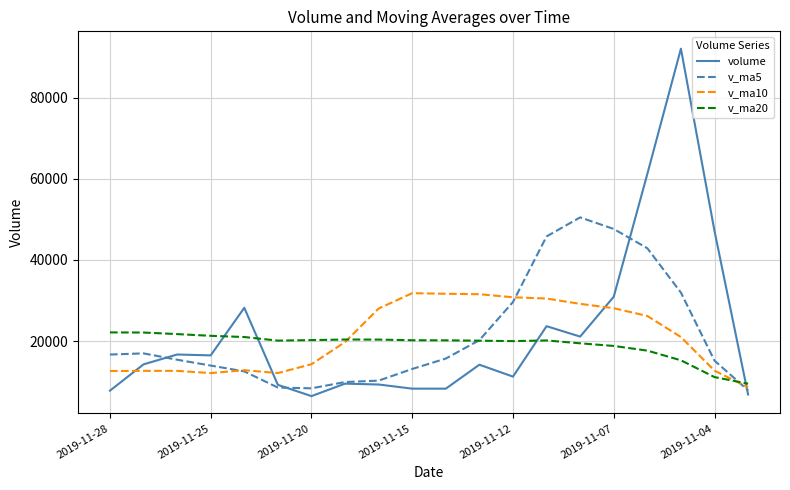

List the series in order of their peak value, highest first.

volume, v_ma5, v_ma10, v_ma20